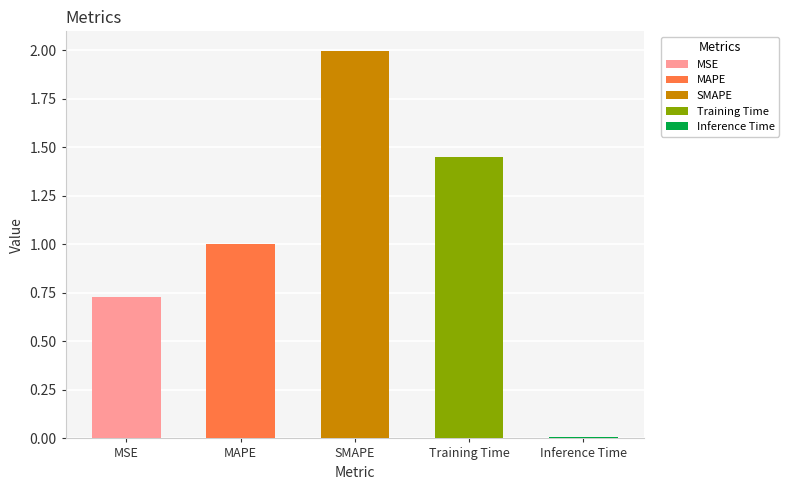

Which has a higher value, MAPE or Inference Time?

MAPE